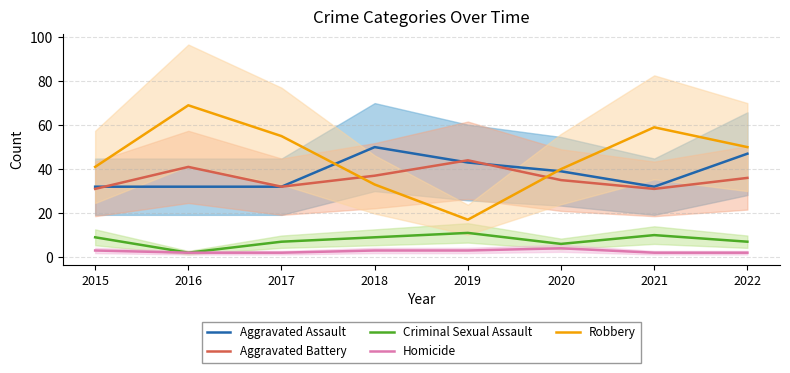

Rank the series by their maximum value, from lowest to highest.

Homicide, Criminal Sexual Assault, Aggravated Battery, Aggravated Assault, Robbery